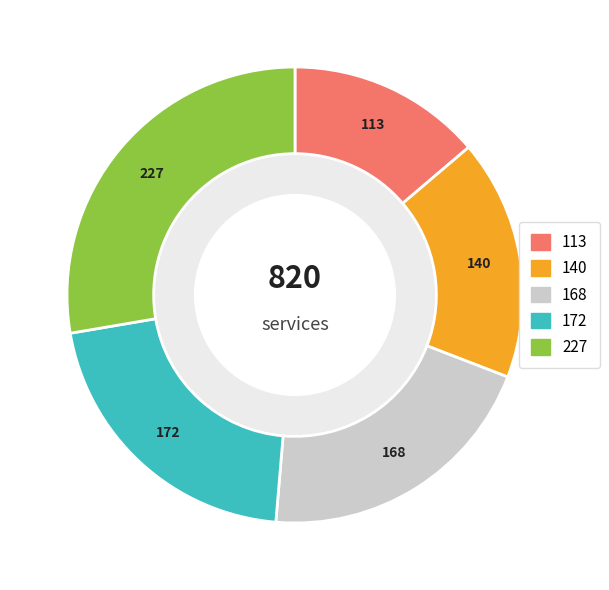

Between 140 and 168, which is larger?

168